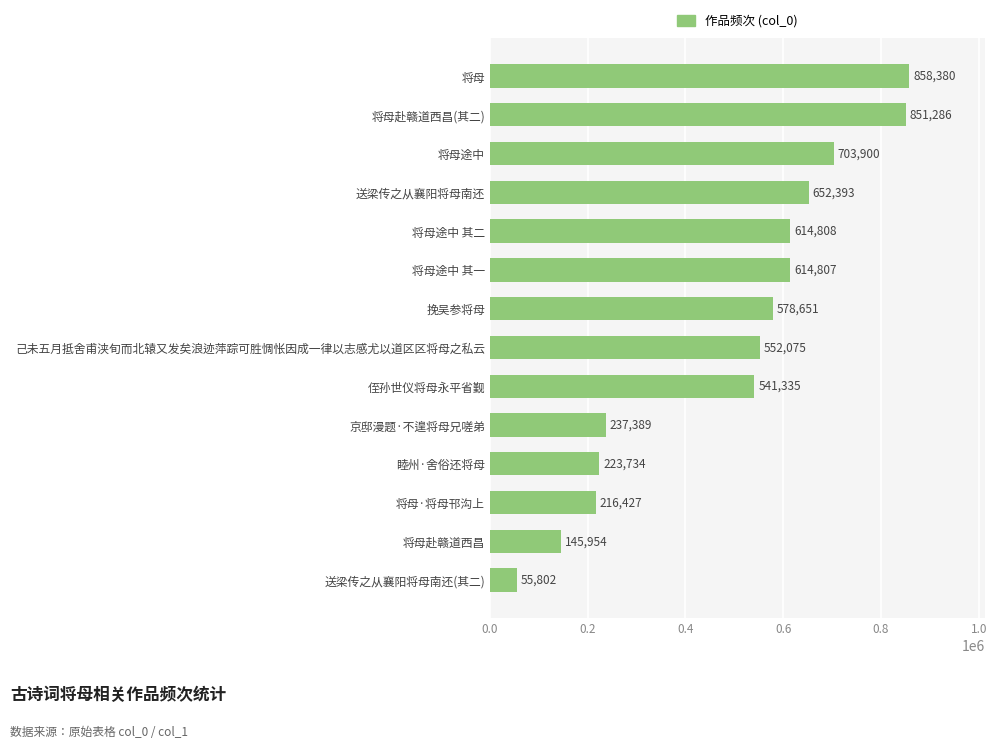

What is the sum of all values?

6846941